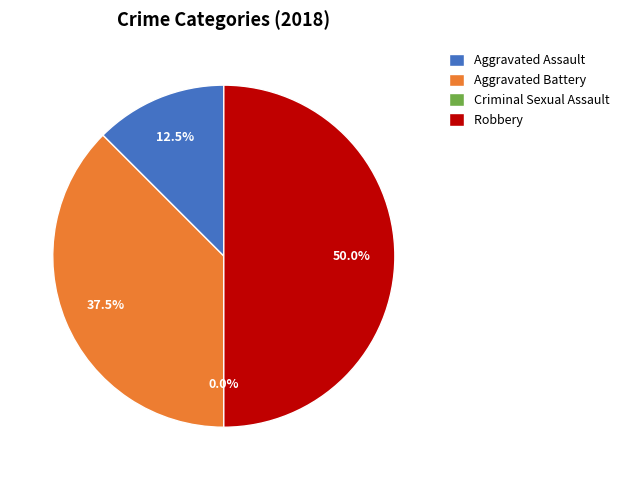

To the nearest percent, what is the average slice percentage?

25%